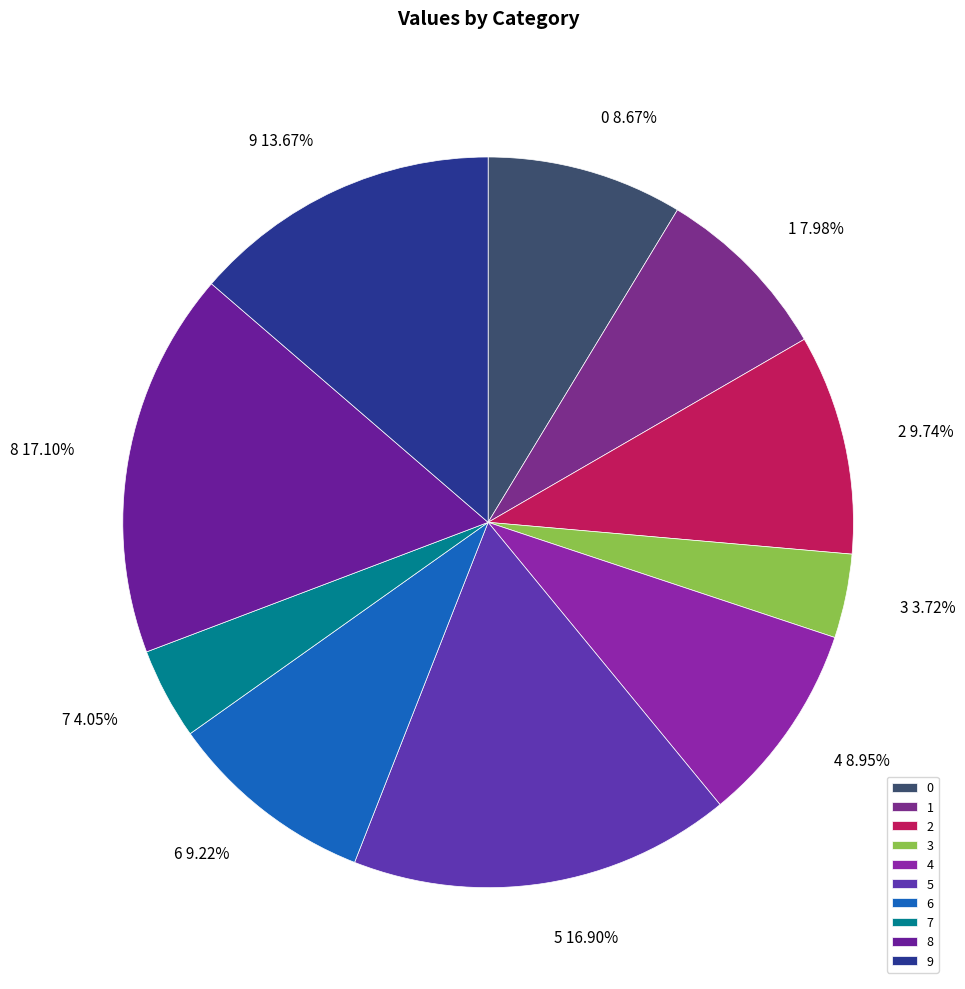

Does 5 account for over 50% of the chart?

No